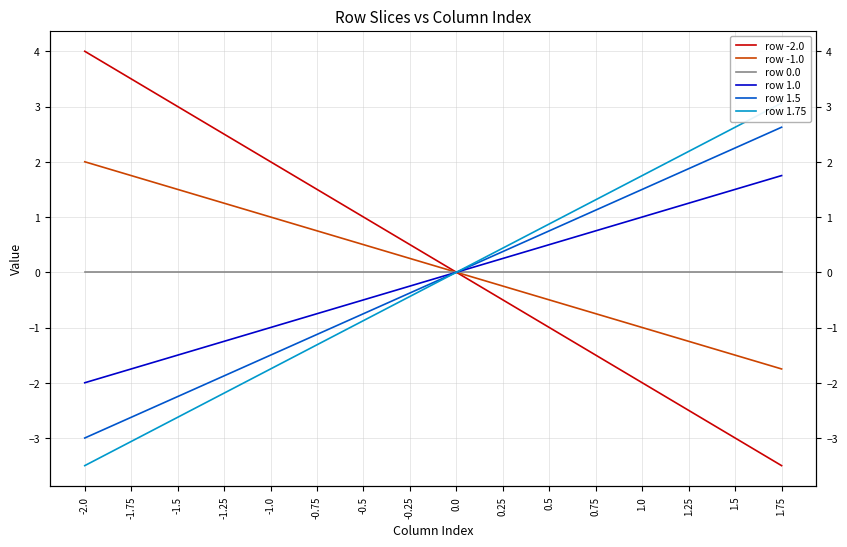

True or false: row 1.5 and row -2.0 cross at least once.

False